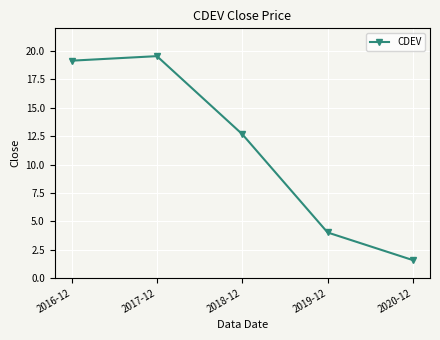

What is the average value?

11.4